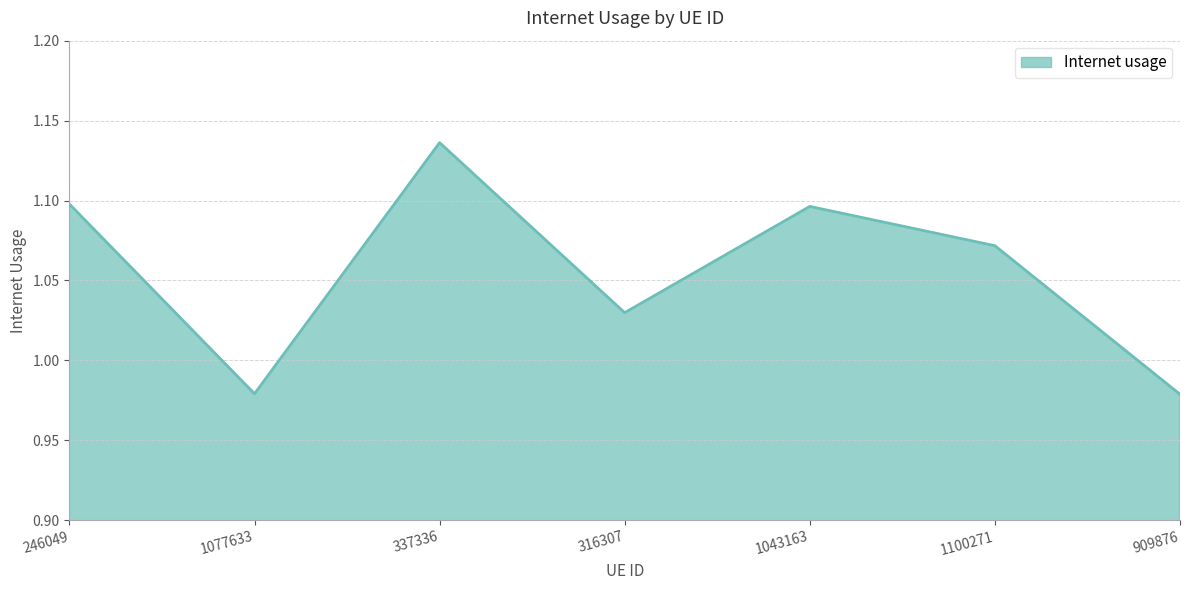

Which category has the highest value across all series?

337336